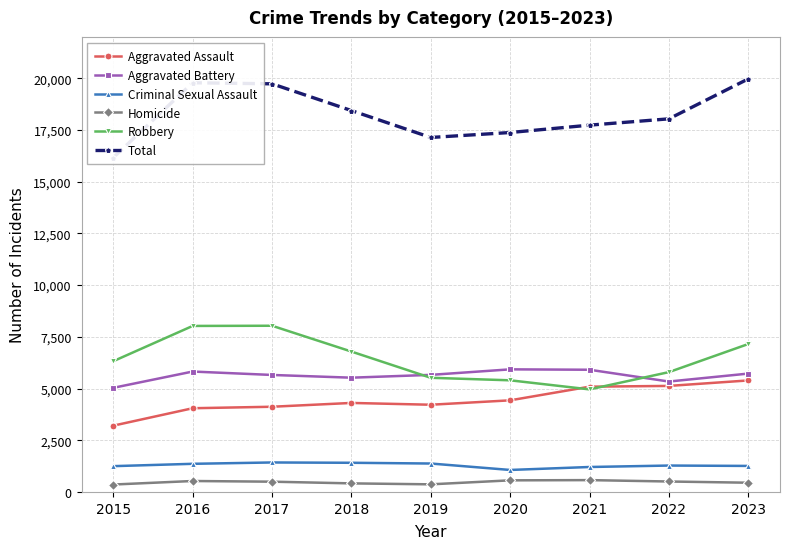

What is the difference between the maximum and minimum values in the Aggravated Battery series?

893